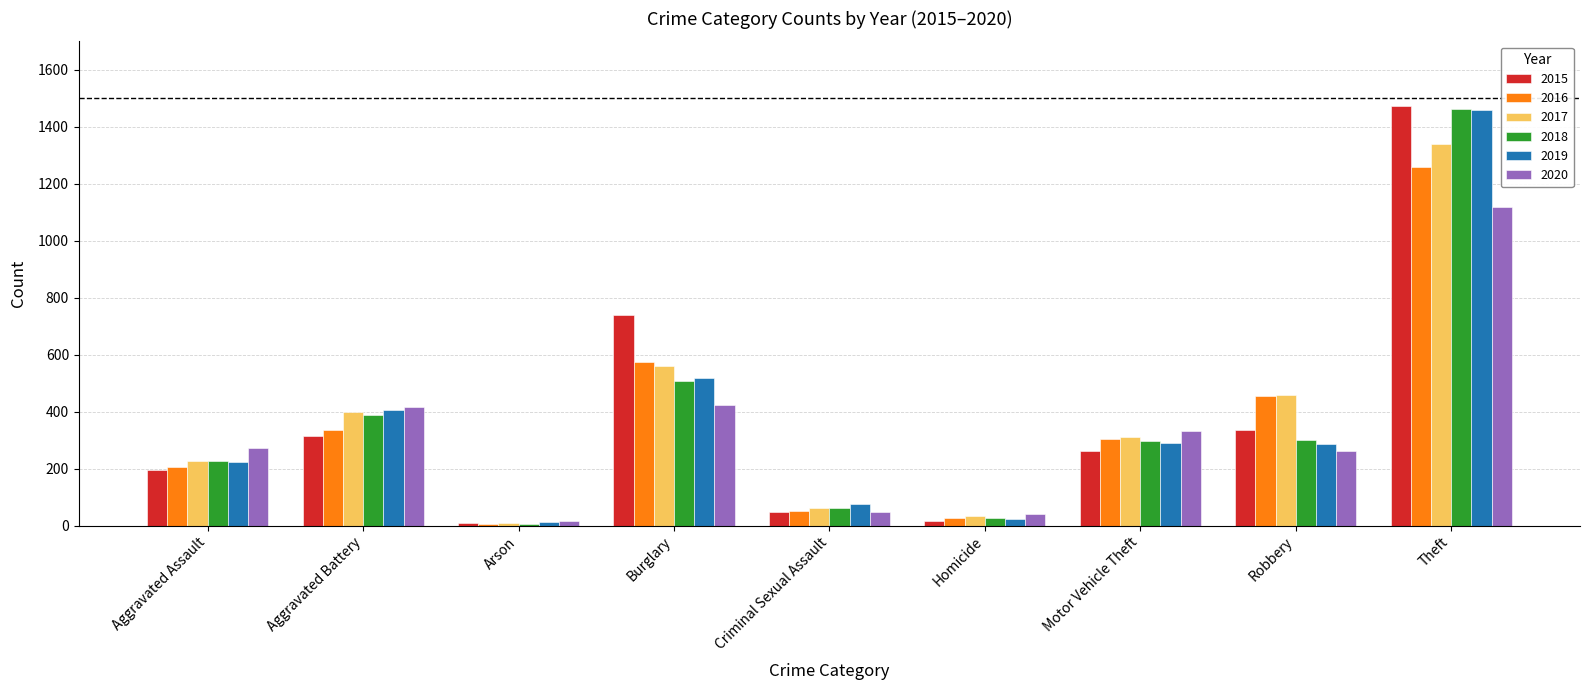

What is the maximum value for 2018?

1461